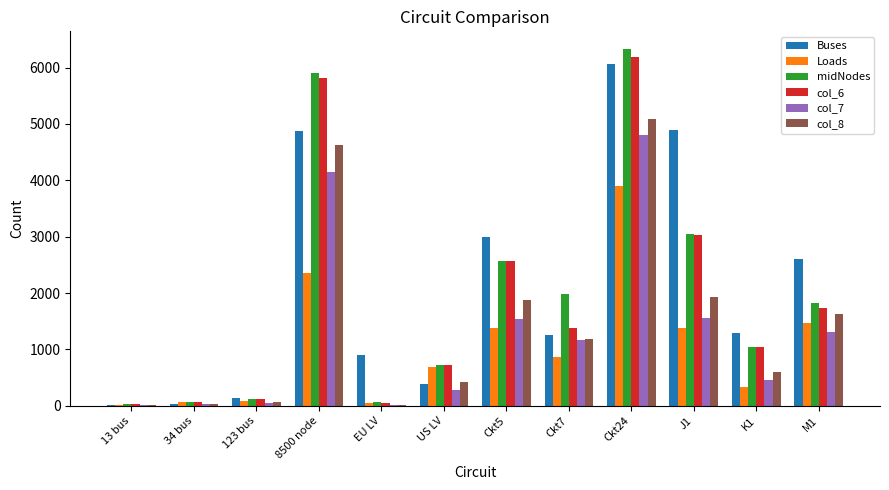

Read the col_7 value at 123 bus.

53